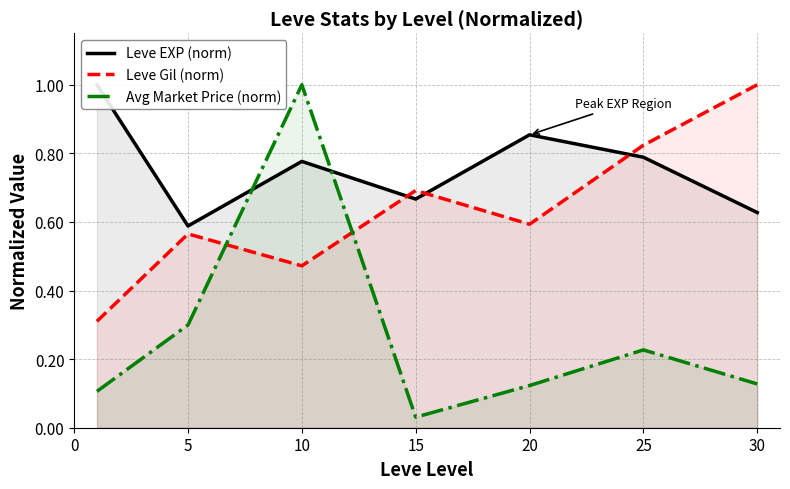

How many lines are shown in the chart?

3